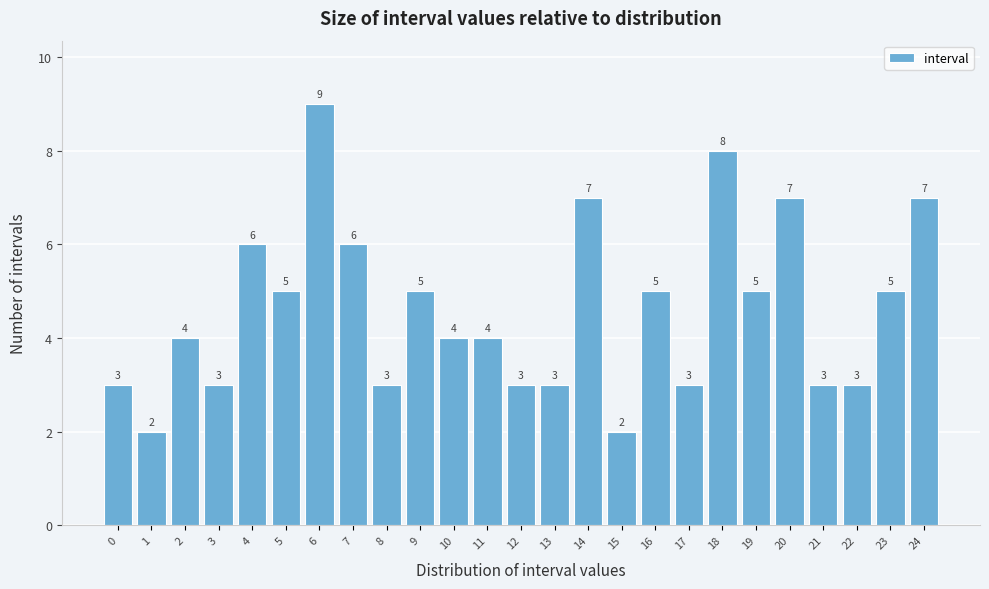

Reading right to left, what are all the values shown in this chart?

24=7	23=5	22=3	21=3	20=7	19=5	18=8	17=3	16=5	15=2	14=7	13=3	12=3	11=4	10=4	9=5	8=3	7=6	6=9	5=5	4=6	3=3	2=4	1=2	0=3